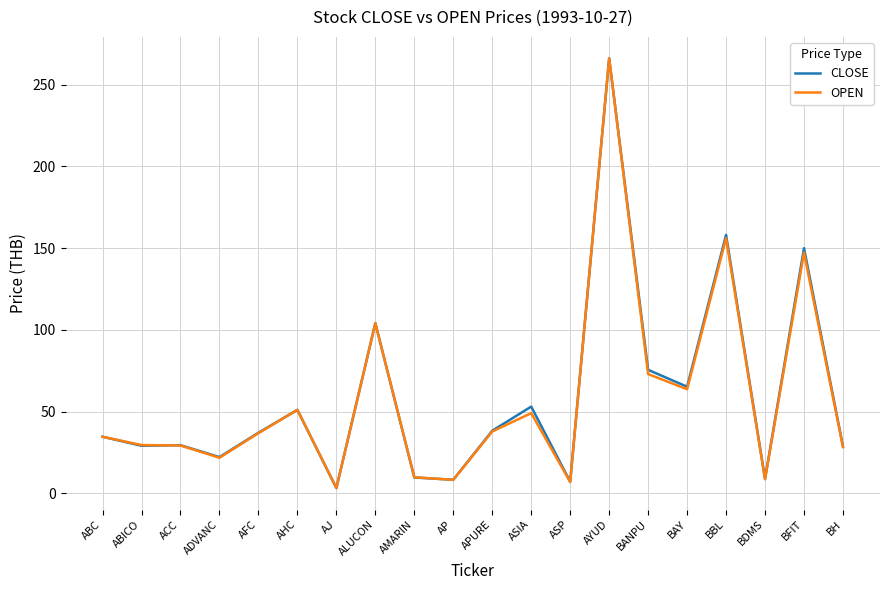

What is the spread (max minus min) of values at BFIT?

2.7